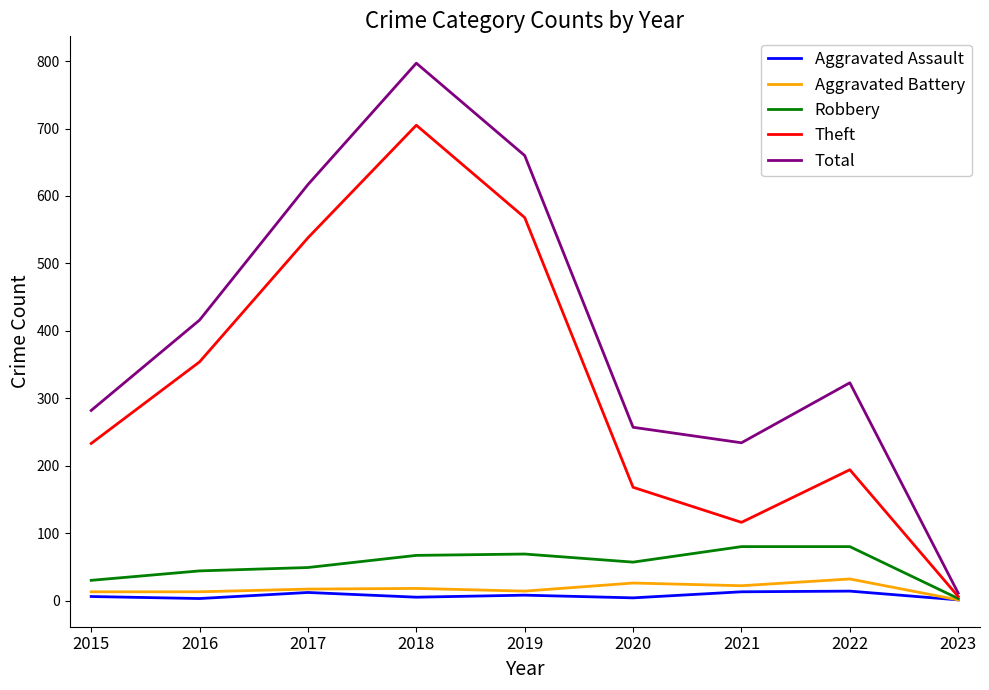

What is the approximate value of Theft at 2021, to the nearest 10?

120